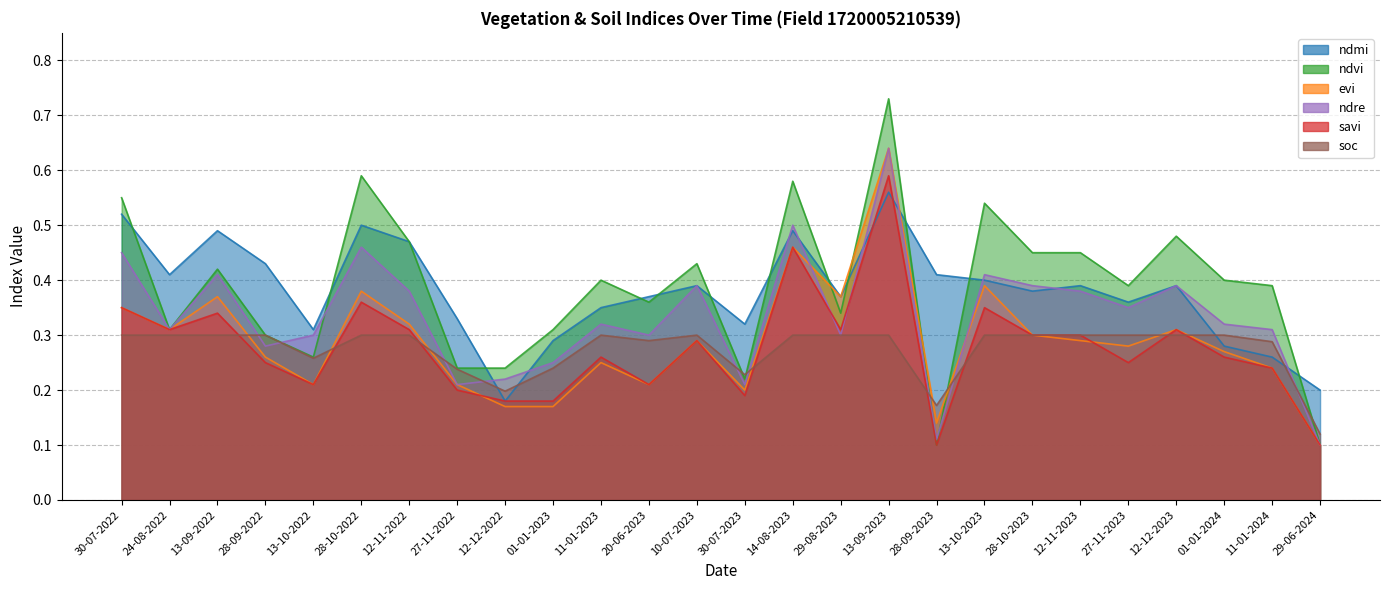

Count the number of data series in this chart.

6